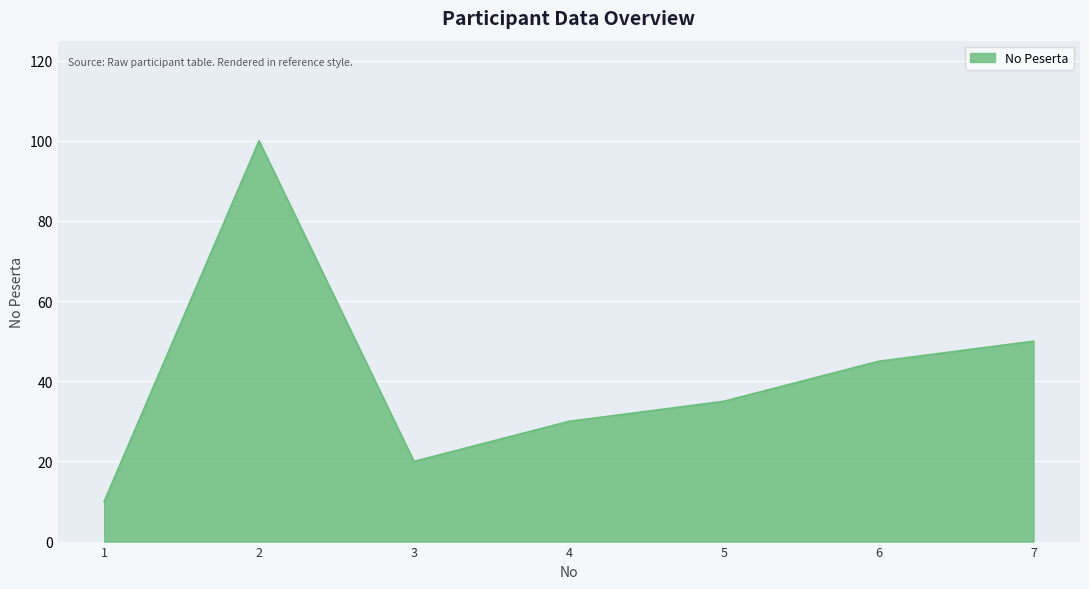

Approximately how many times larger is the value at 3 compared to 5?

0.6